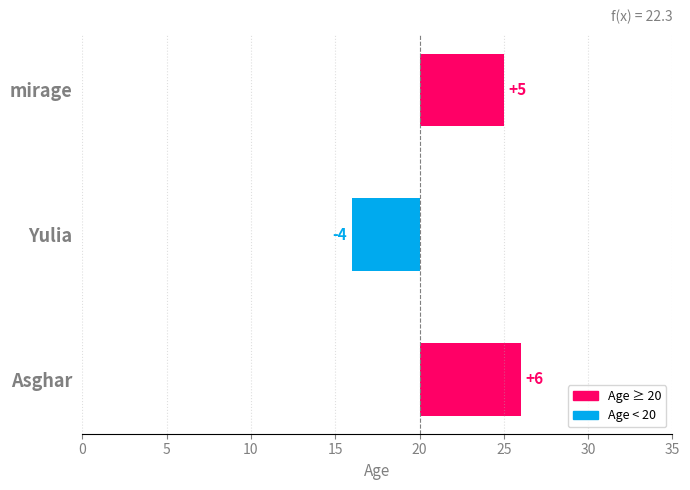

Is it true that the value at Yulia is -6?

False